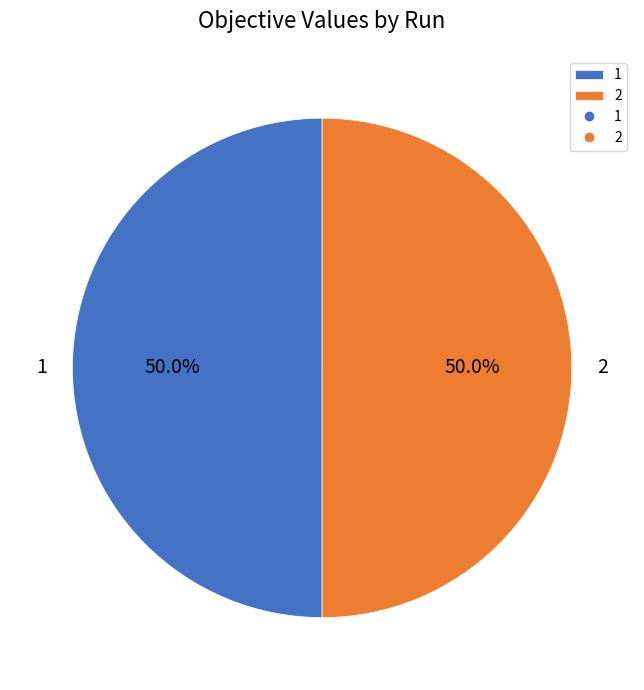

What percentage is NOT represented by 1?

50.0%